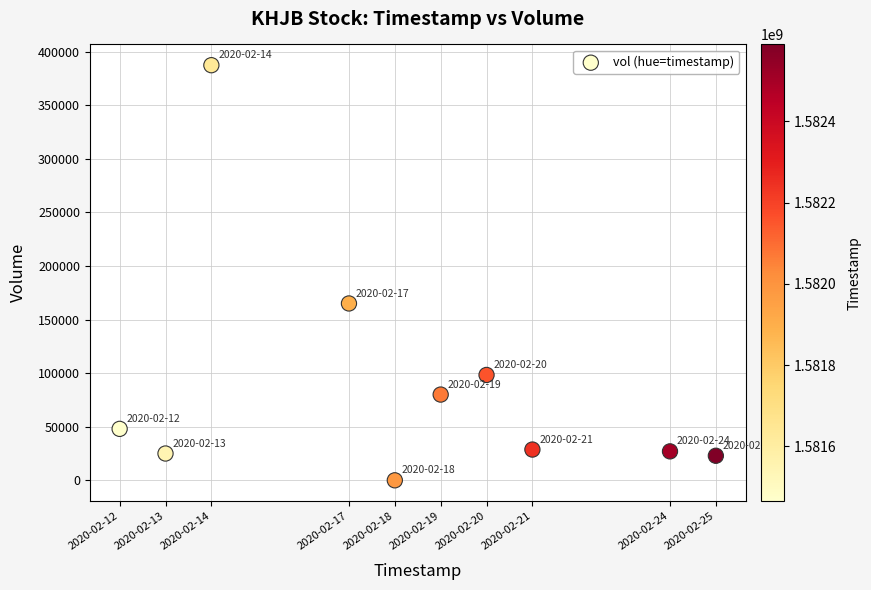

What Y value in the scatter plot is closest to 193650?

165000